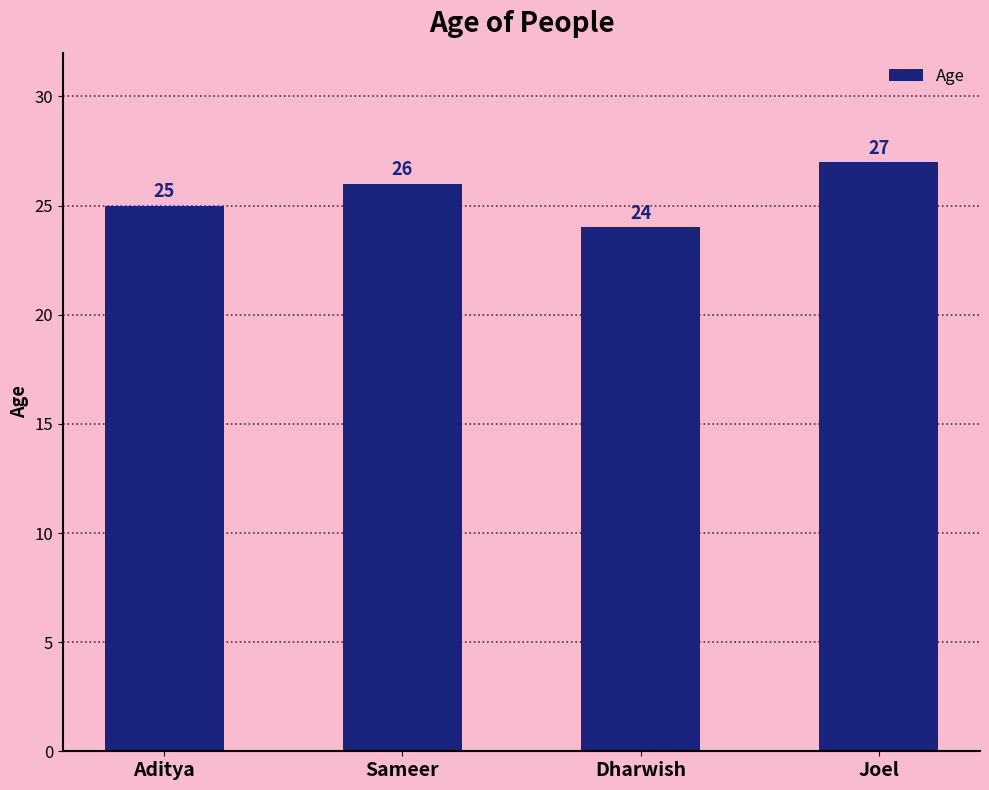

At which category does the chart reach its peak across all series?

Joel